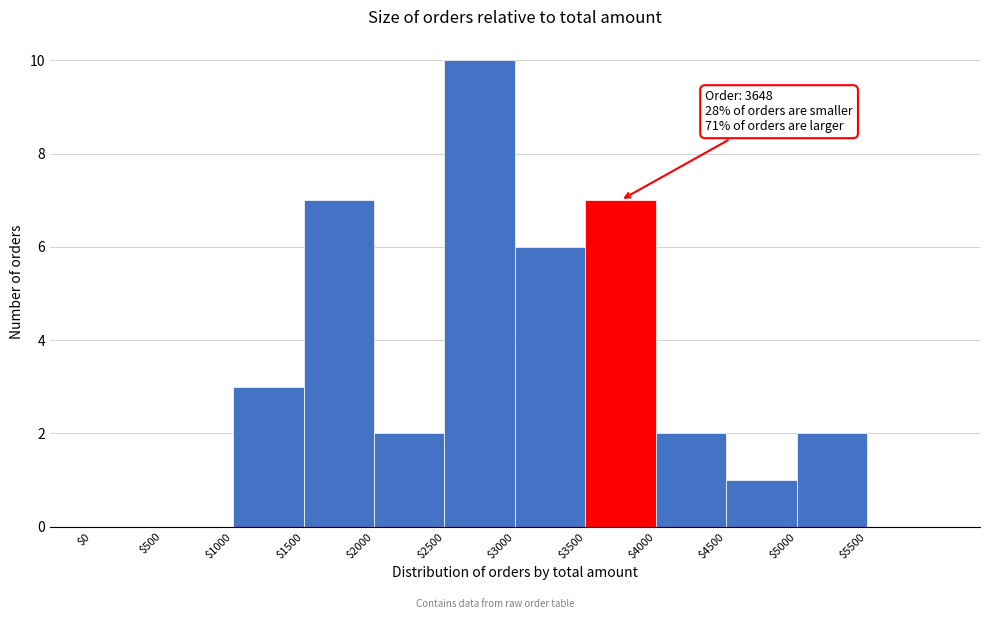

Which range on the x-axis has the tallest bar?

2500 to 3000